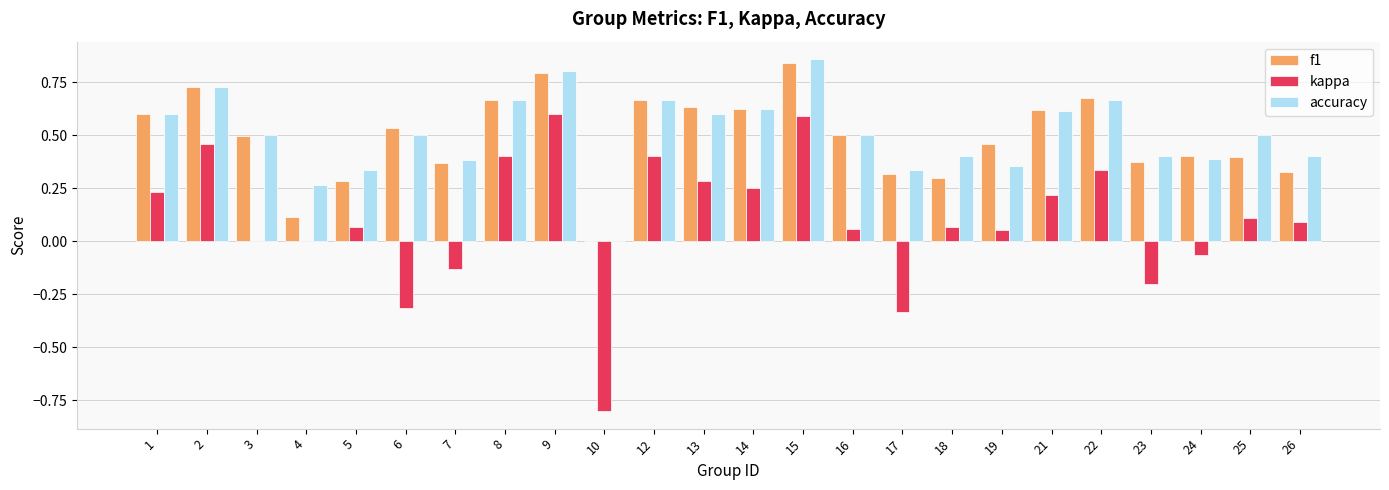

What is the sum of the accuracy values at 15 and 14?

1.5